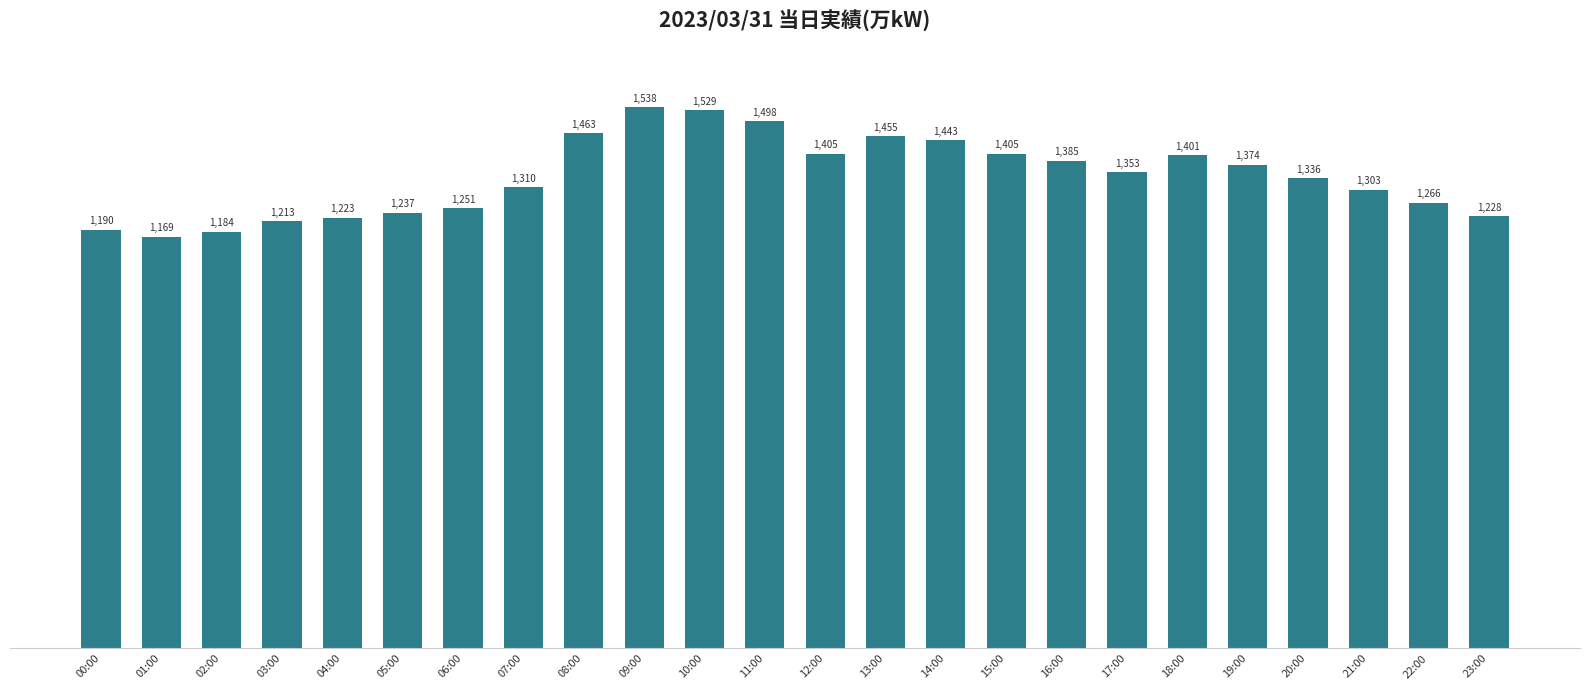

The value at 21:00 is 1303. True or false?

True